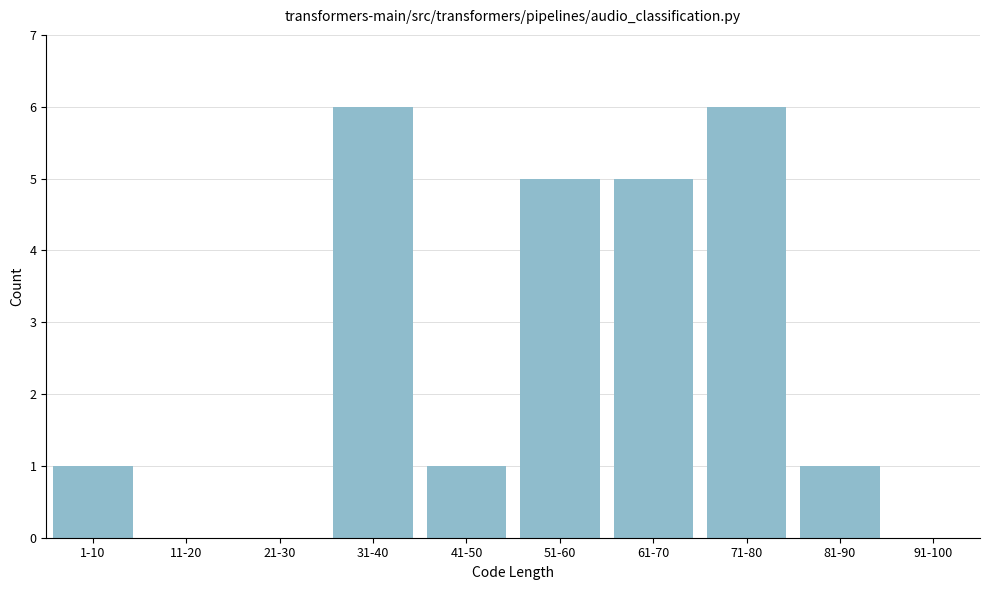

Reading left to right, extract all data points from this chart.

1-10=1	11-20=0	21-30=0	31-40=6	41-50=1	51-60=5	61-70=5	71-80=6	81-90=1	91-100=0